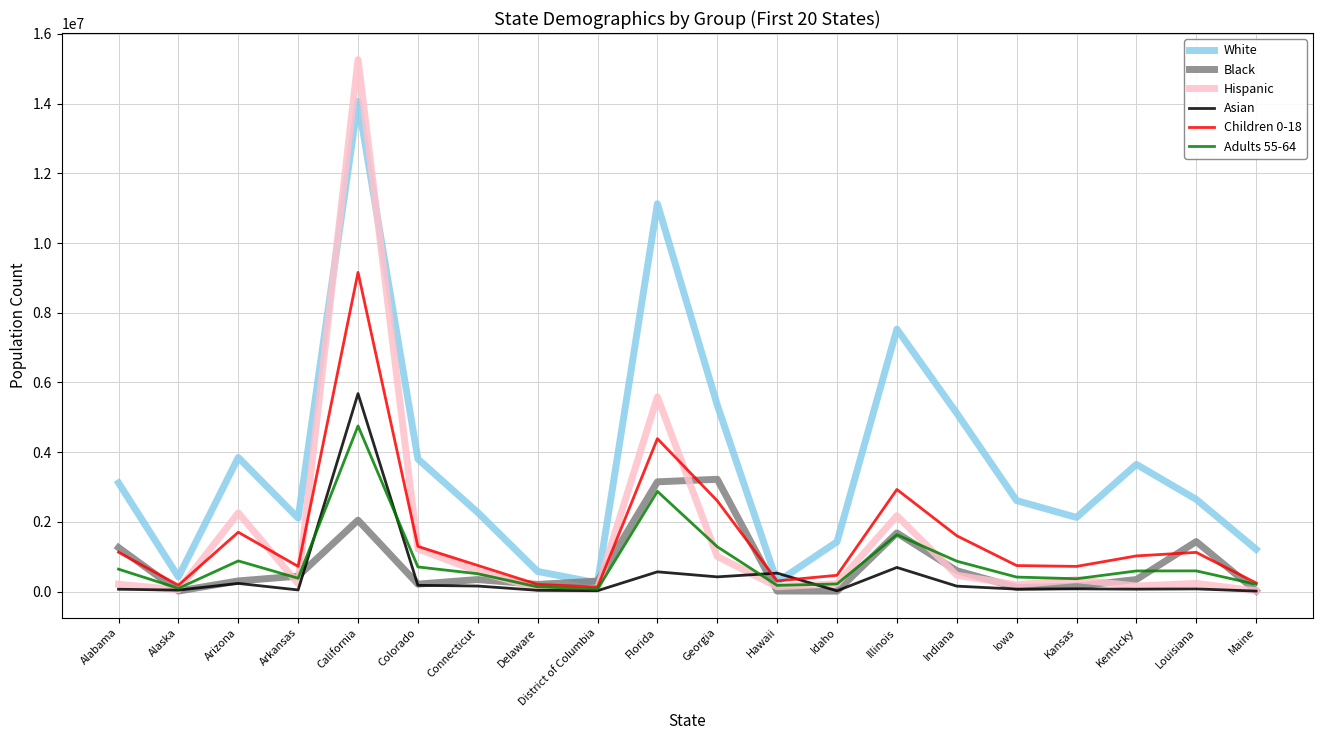

Is the value of Asian at Colorado greater than the value of Children 0-18 at Indiana?

No